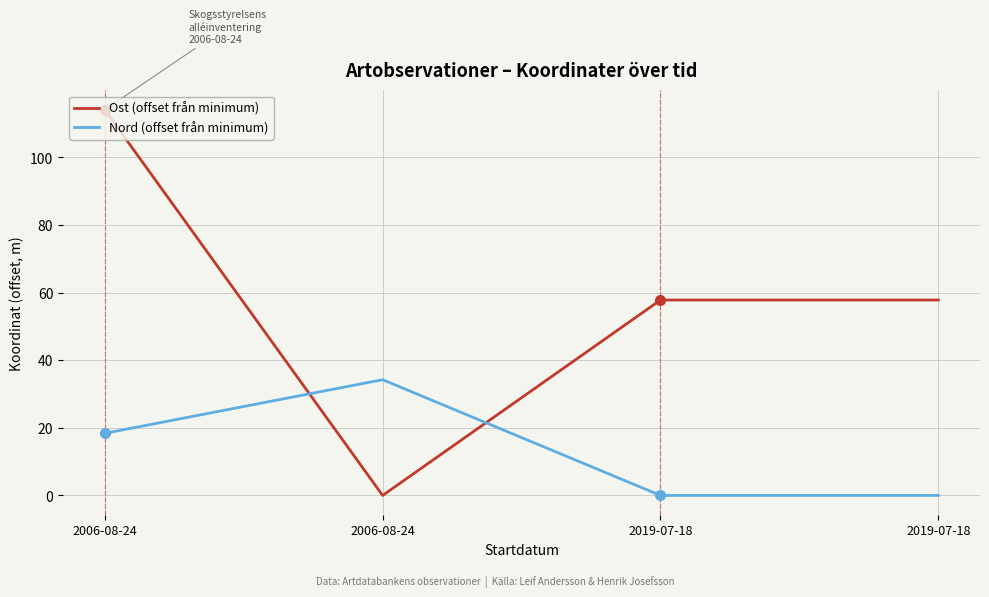

True or false: Nord (offset från minimum) has a value of 17.1 at 2019-07-18.

False